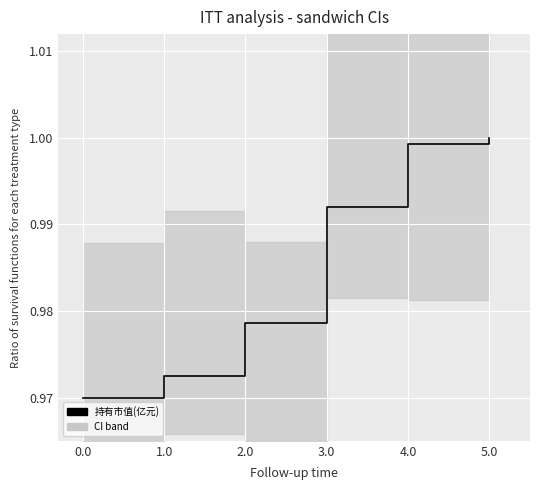

True or false: the data shows 1.4 at 2.0.

False